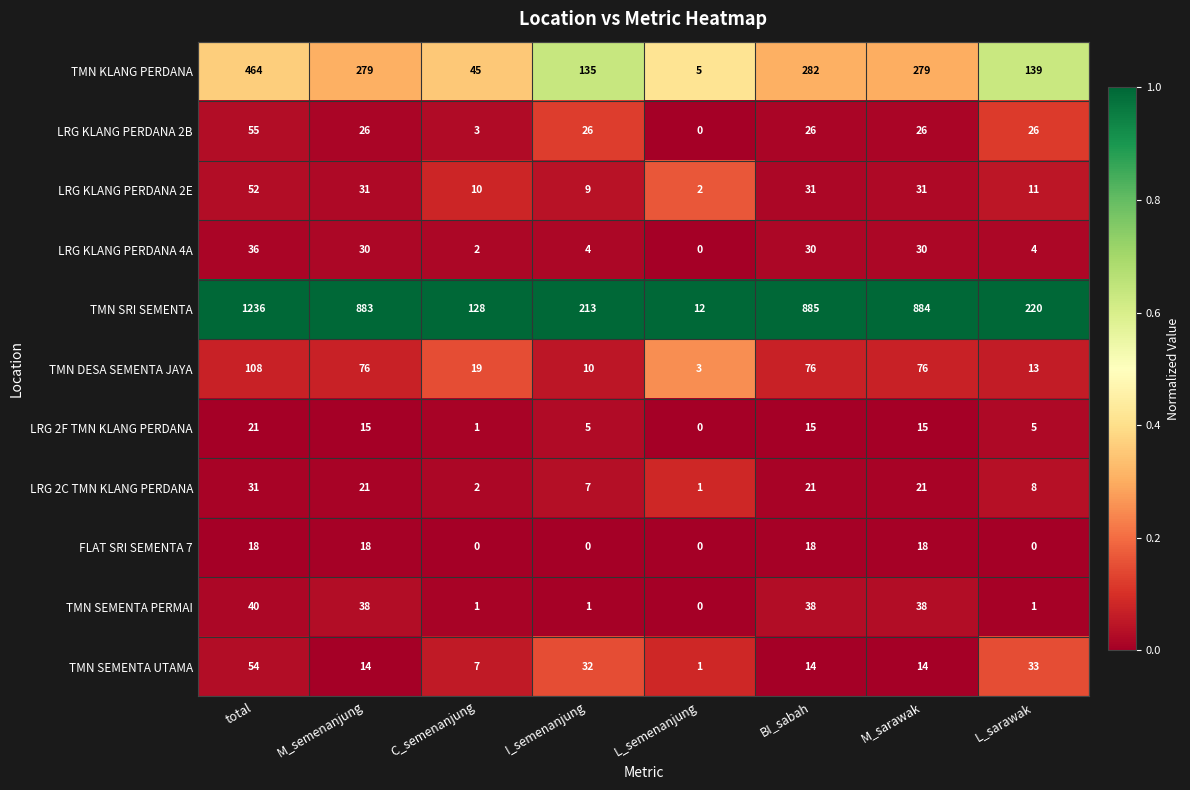

True or false: TMN SEMENTA UTAMA has a value of 2 at L_semenanjung.

False